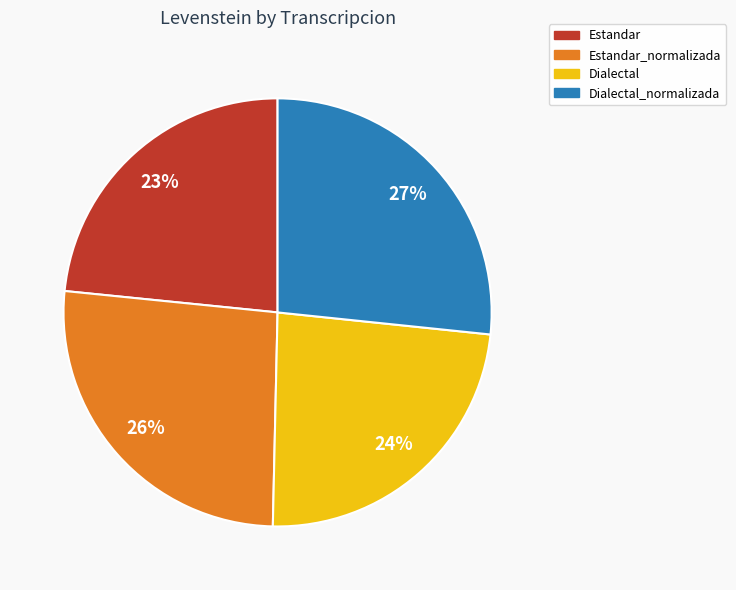

Is there a majority slice in this chart?

No